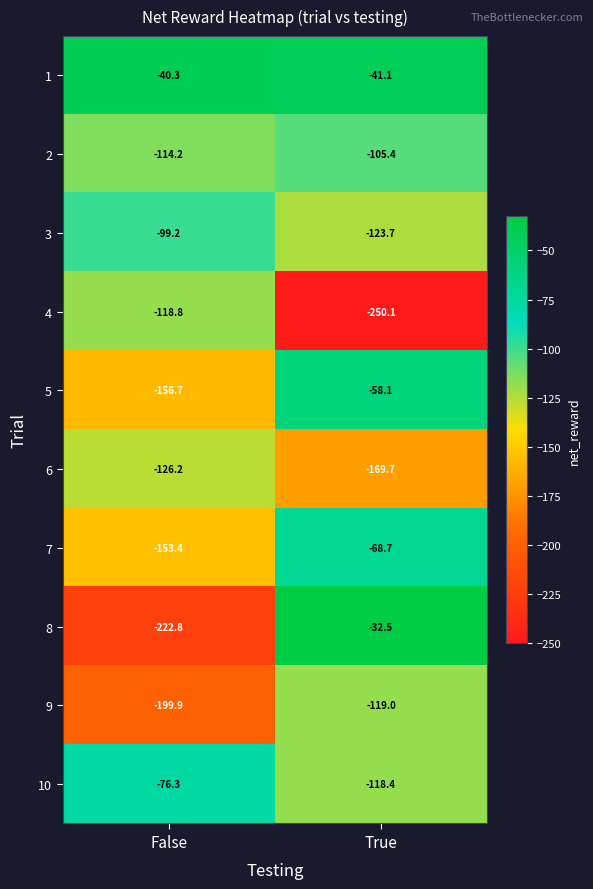

Between False and True, which series saw the biggest shift?

8